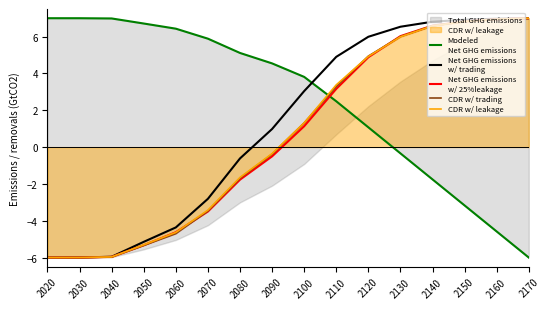

True or false: Net GHG emissions
w/ trading and CDR w/ leakage intersect in this chart.

False